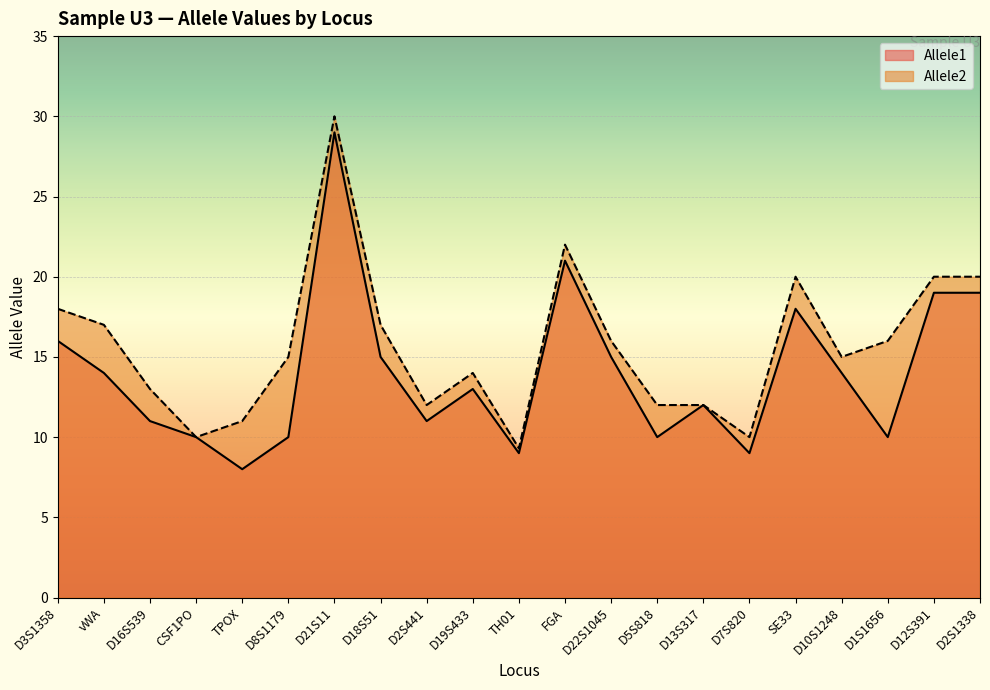

Which series has the largest range (max minus min)?

Allele1